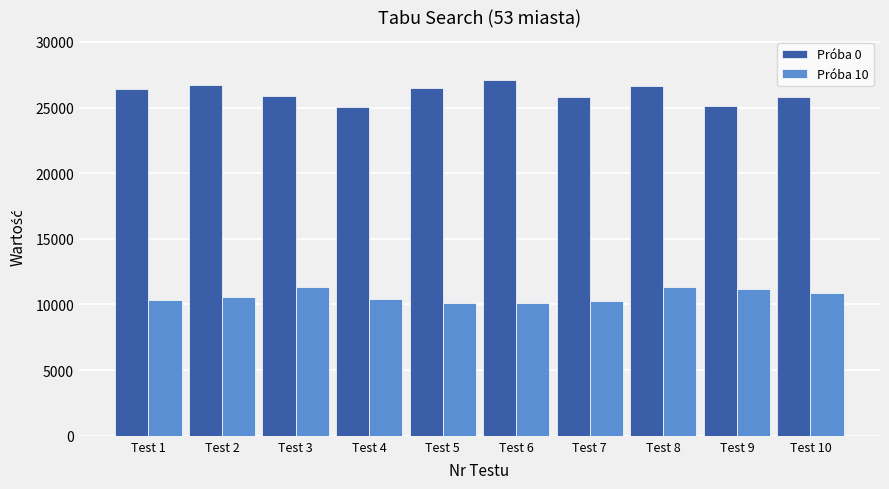

At how many categories does at least one series exceed 15488?

10